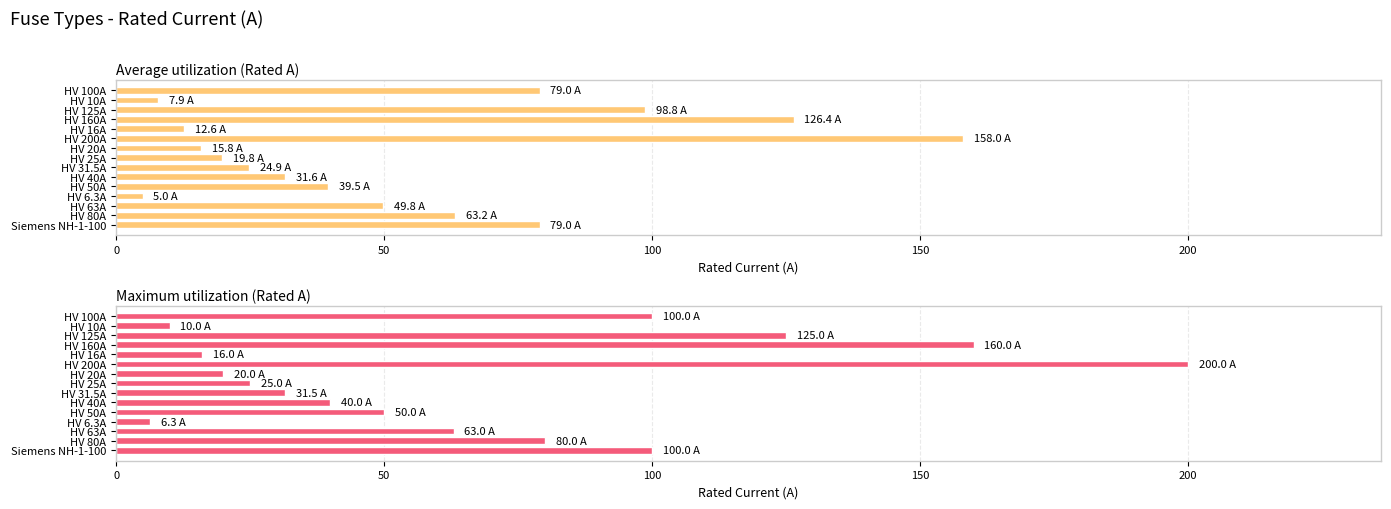

What is the smallest value displayed?

5.0